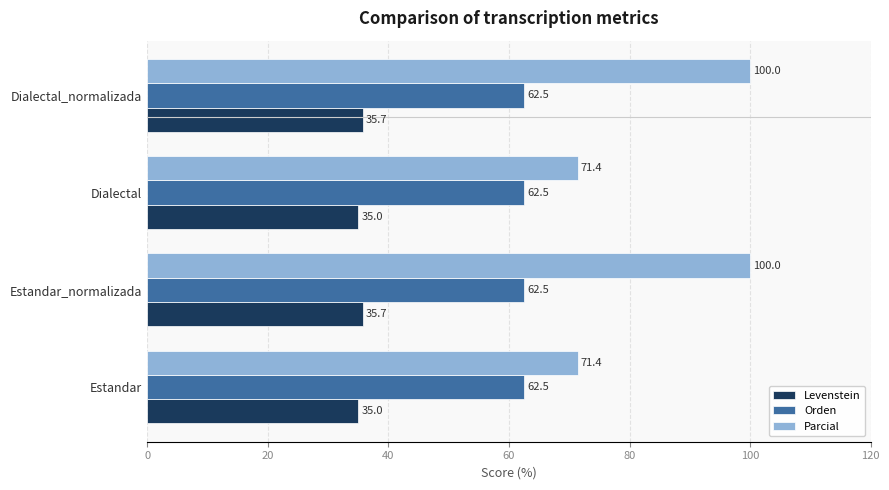

What is the difference between the highest and lowest values at Estandar_normalizada?

64.3